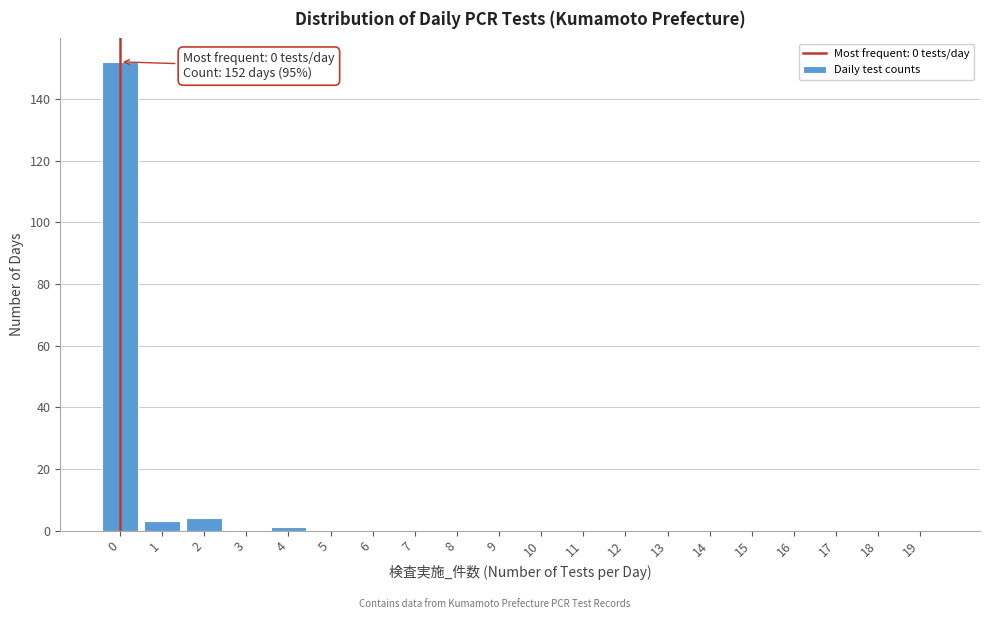

Reading right to left, transcribe all the data shown in this chart.

19=0	18=0	17=0	16=0	15=0	14=0	13=0	12=0	11=0	10=0	9=0	8=0	7=0	6=0	5=0	4=1	3=0	2=4	1=3	0=152